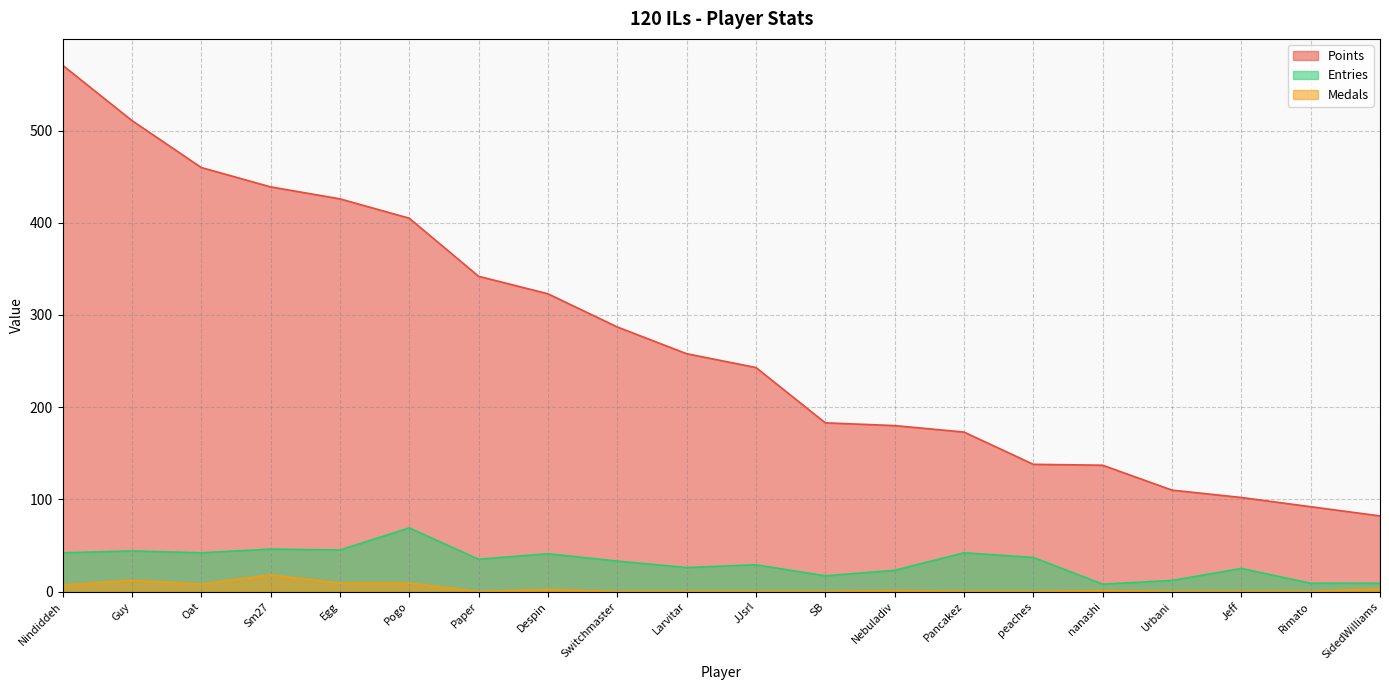

What is the average value of the Medals series?

4